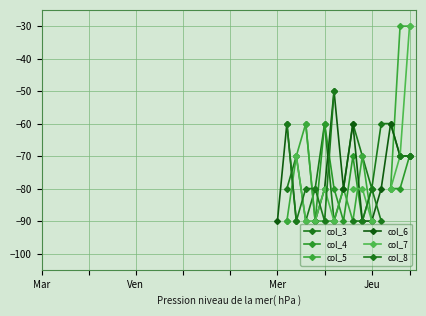

What is the value of the col_3 point at the 28th from the left?

-70.0